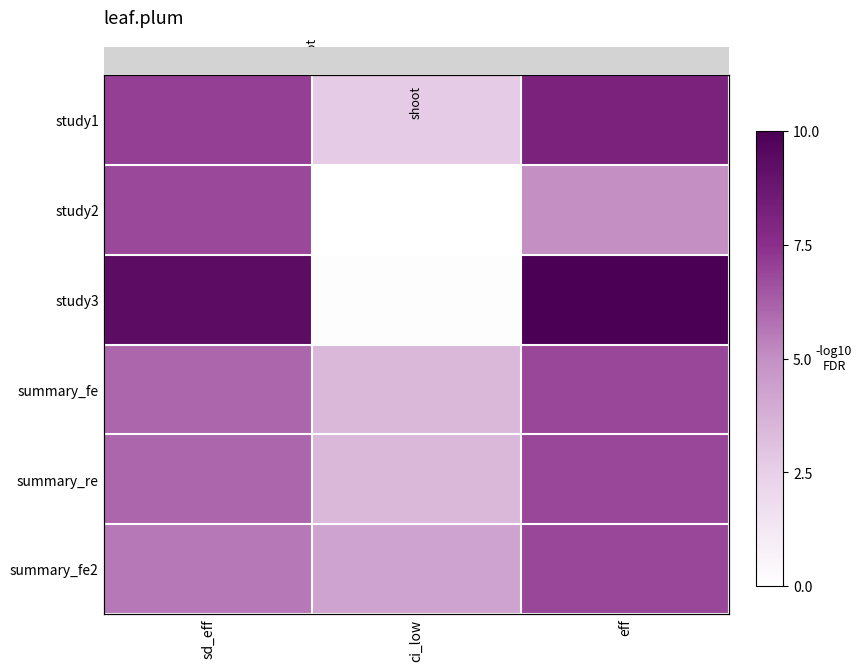

At which category is the sum across all series the highest?

eff